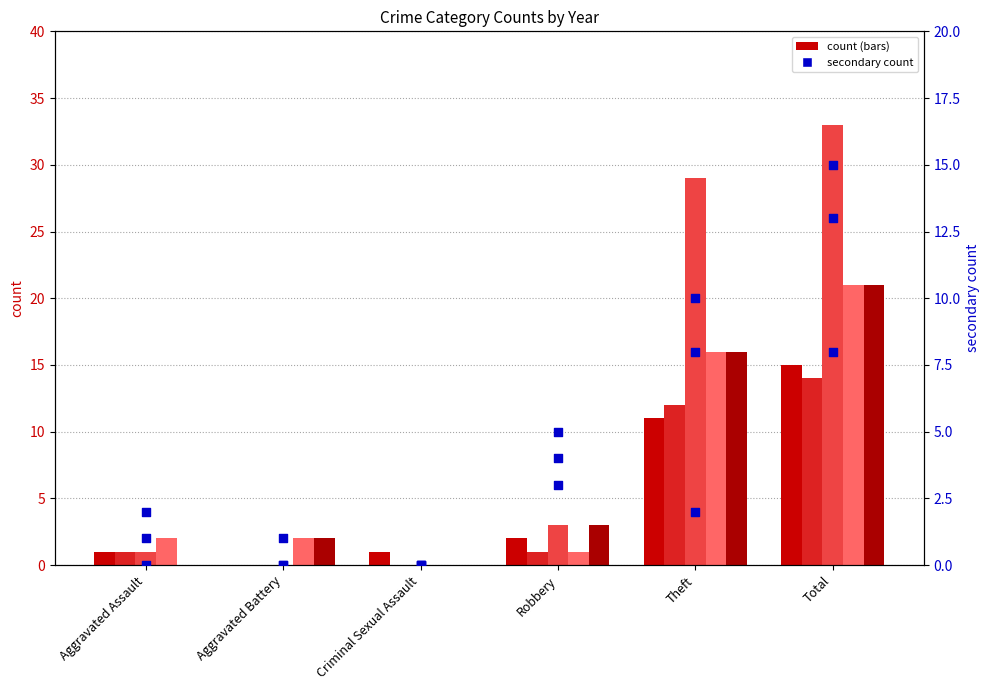

At which category is the sum across all series the highest?

Total